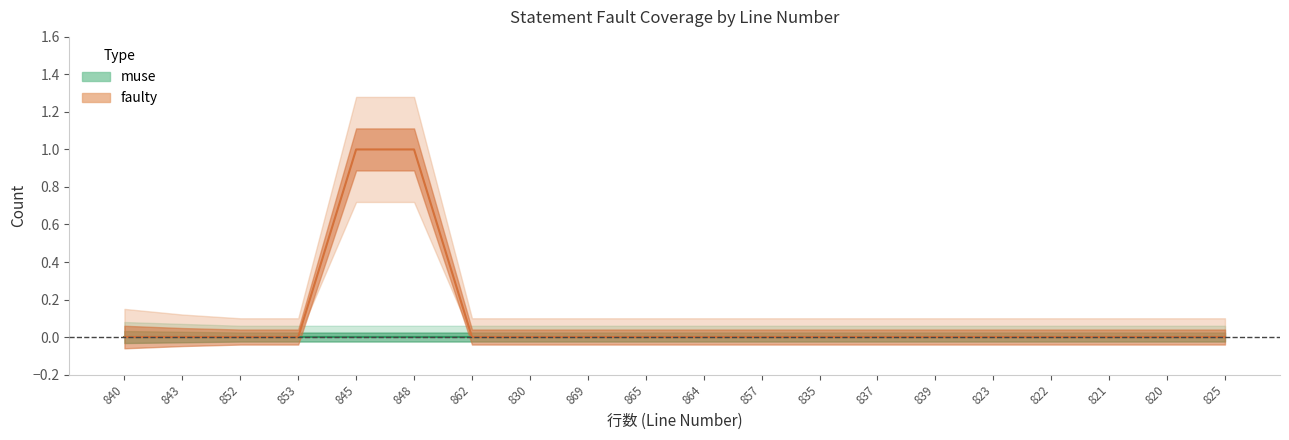

List the labels in order of value, largest first.

845, 848, 840, 843, 852, 853, 862, 830, 869, 865, 864, 857, 835, 837, 839, 823, 822, 821, 820, 825